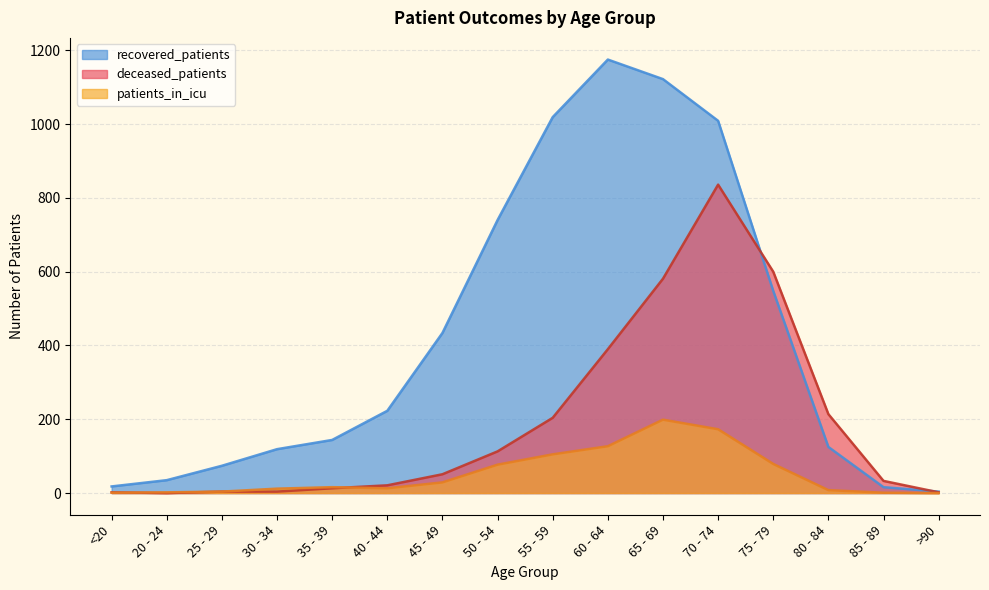

What position from the left is 65 - 69?

11